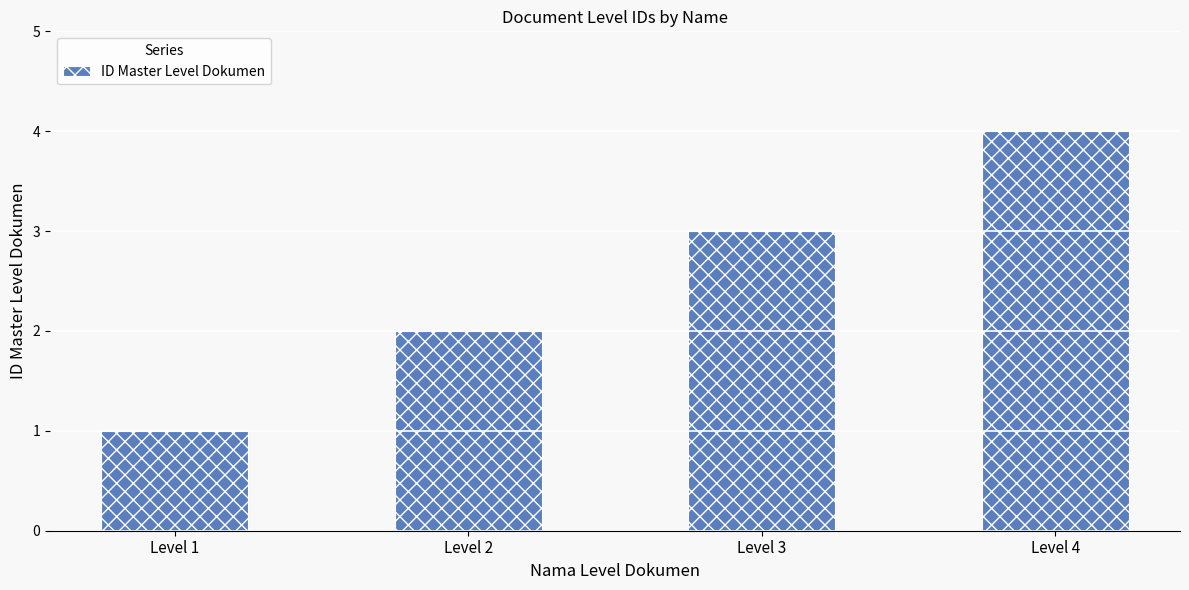

Which label corresponds to the largest value in the chart?

Level 4